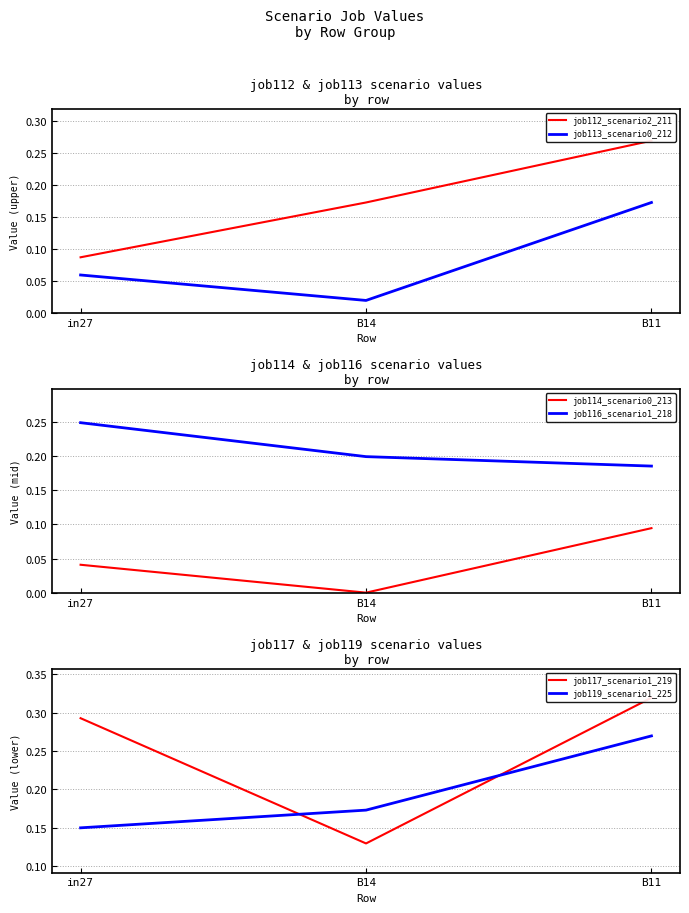

What is the total value across all series at in27?

0.9